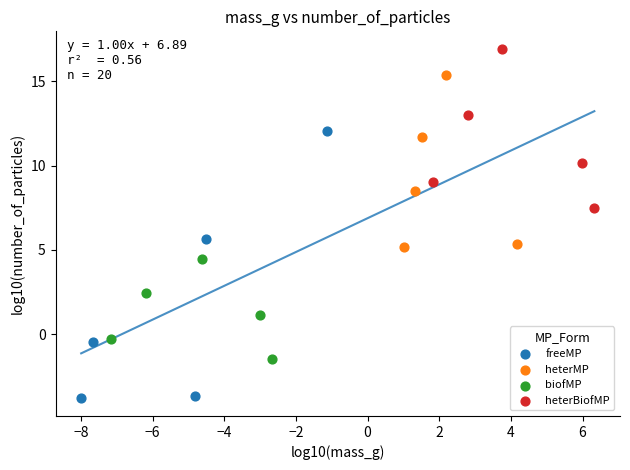

What are all the series names shown in the legend?

freeMP, heterMP, biofMP, heterBiofMP